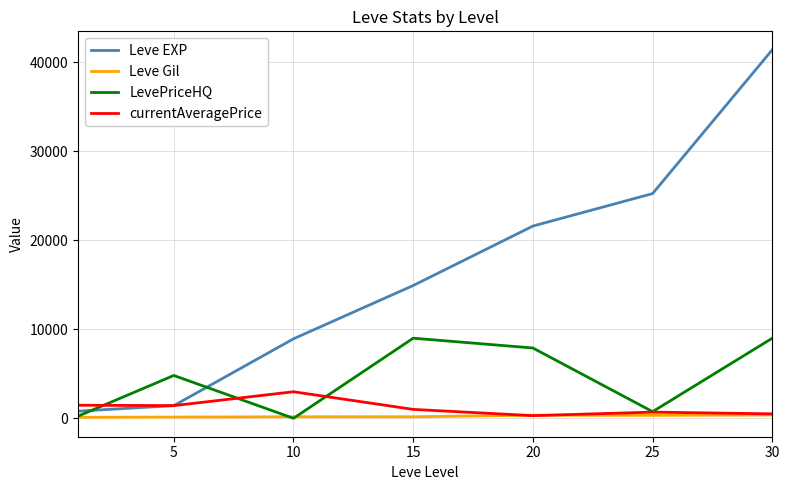

True or false: Leve EXP has more than 1 interior local peaks.

False